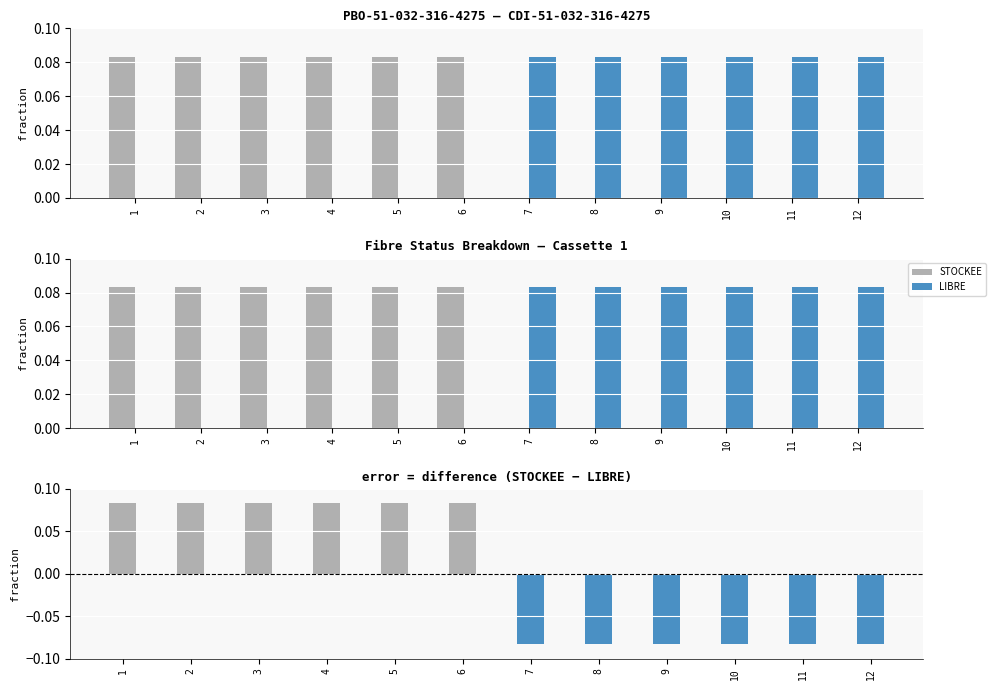

At which label is STOCKEE closest to 0?

7